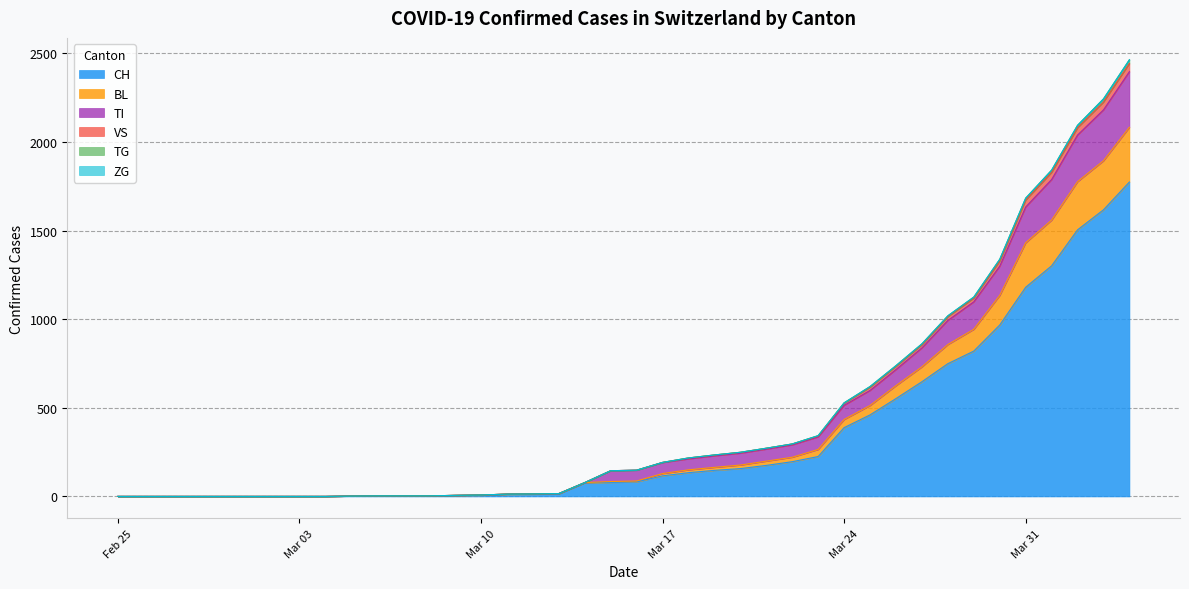

At how many categories does at least one series exceed 831?

9